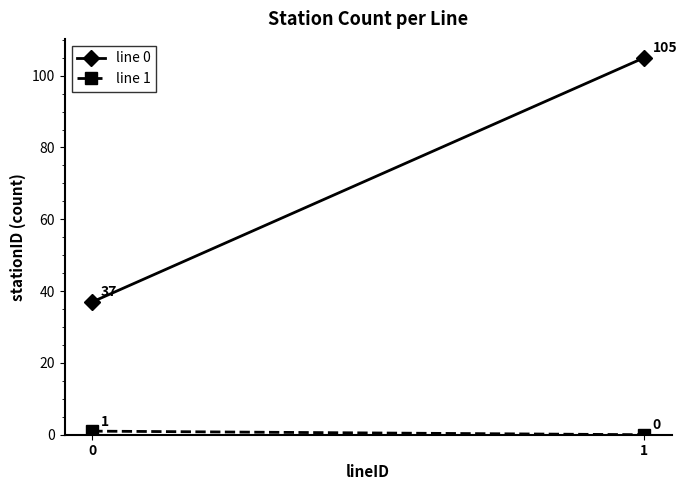

What is the value of the line 1 point at the 1st from the left?

1